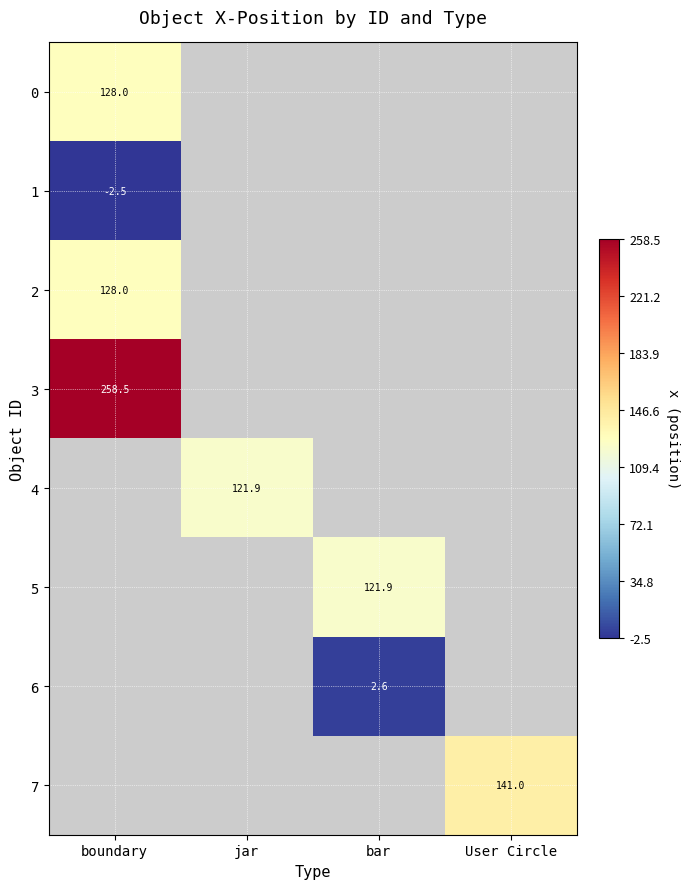

Is it true that 5 equals 216.6 at bar?

False